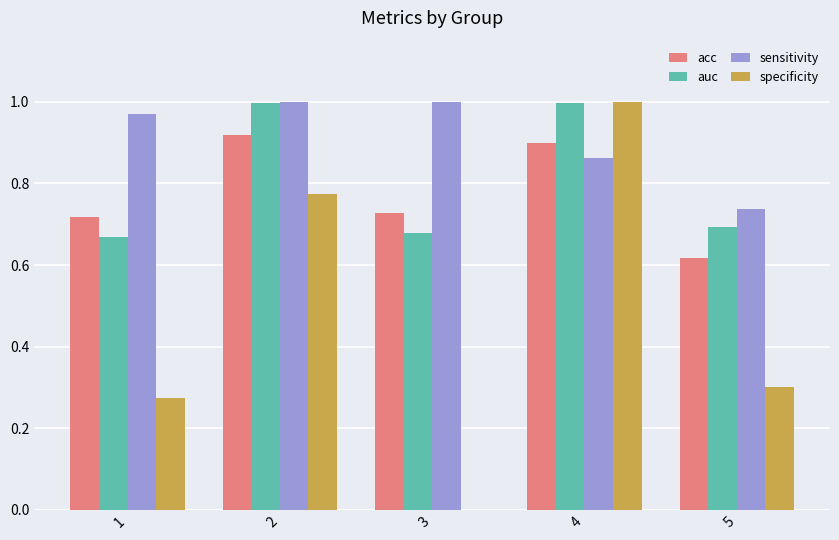

The value of acc at 1 is 0.7. True or false?

True